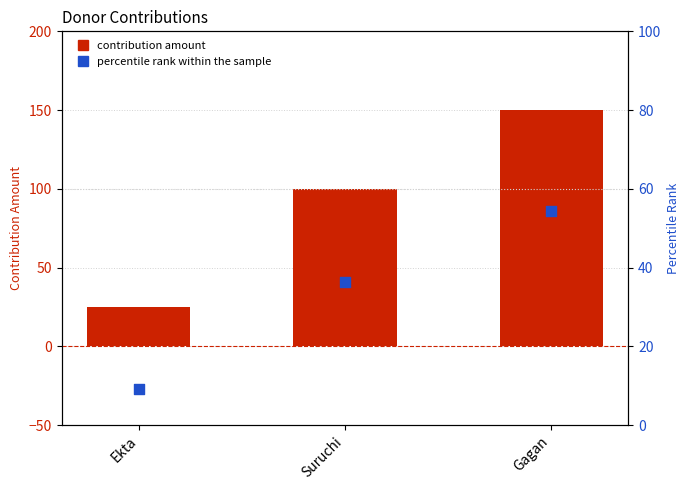

Which series has the largest total across all categories?

contribution amount